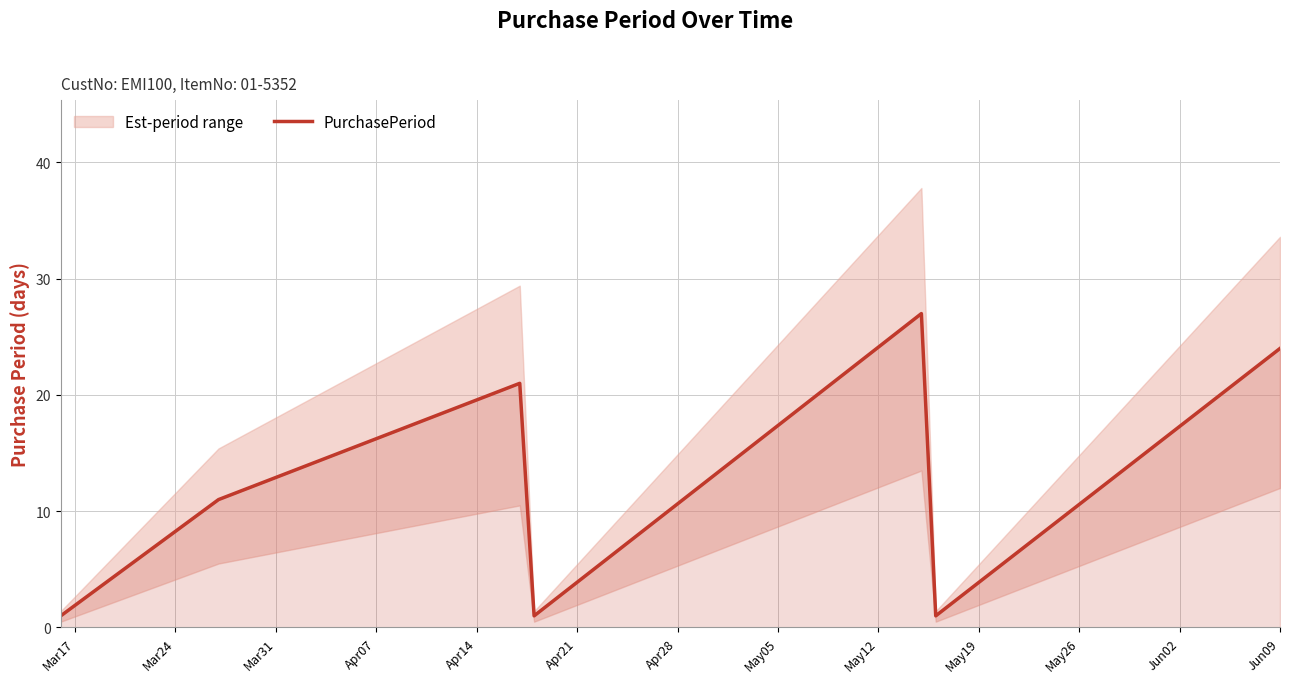

True or false: there are more than 2 points higher than both neighbors.

False